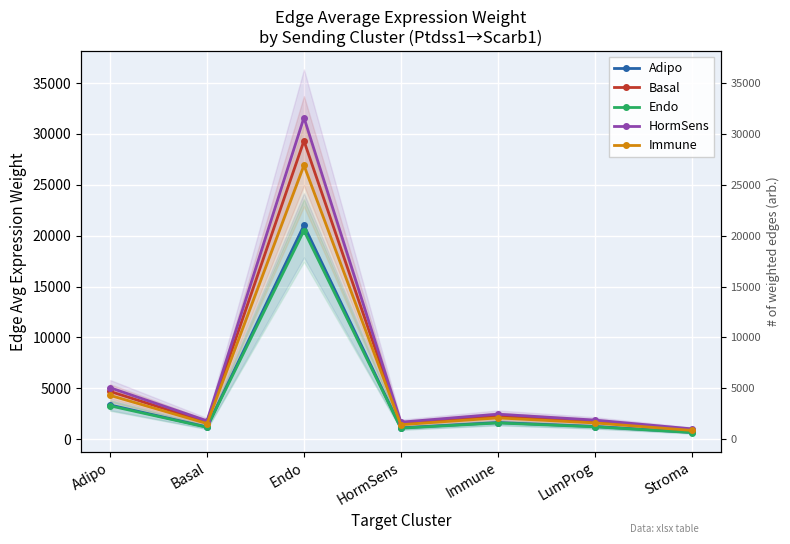

Reading left to right, transcribe all the data shown in this chart.

Adipo: Adipo=3366.4	Basal=1202.7	Endo=21015.7	HormSens=1116.1	Immune=1638.5	LumProg=1252.6	Stroma=679.1
Basal: Adipo=4696.8	Basal=1678.0	Endo=29321.1	HormSens=1557.2	Immune=2286.1	LumProg=1747.6	Stroma=947.4
Endo: Adipo=3285.0	Basal=1173.6	Endo=20507.6	HormSens=1089.2	Immune=1598.9	LumProg=1222.3	Stroma=662.7
HormSens: Adipo=5061.8	Basal=1808.4	Endo=31599.8	HormSens=1678.3	Immune=2463.7	LumProg=1883.5	Stroma=1021.1
Immune: Adipo=4311.0	Basal=1540.2	Endo=26912.9	HormSens=1429.3	Immune=2098.3	LumProg=1604.1	Stroma=869.6